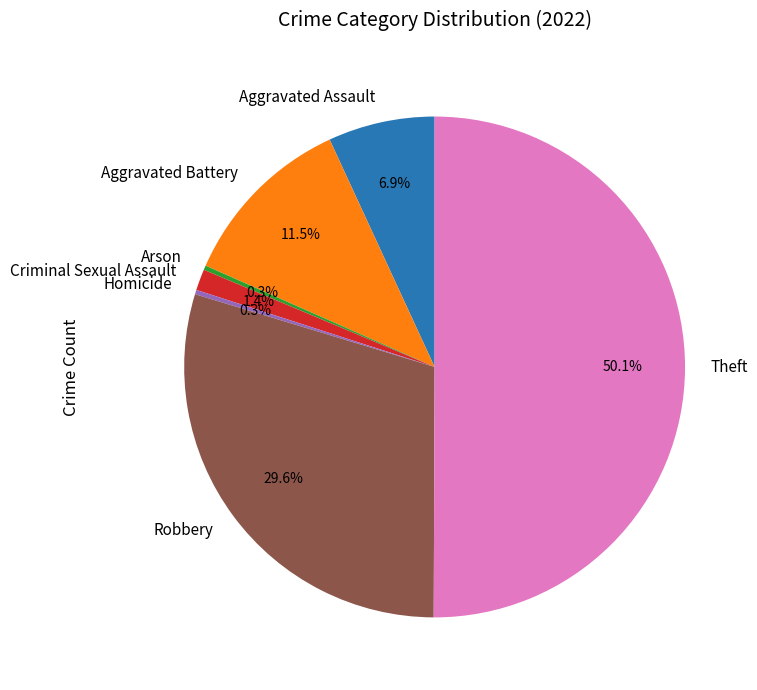

How many slices are in this pie chart?

7